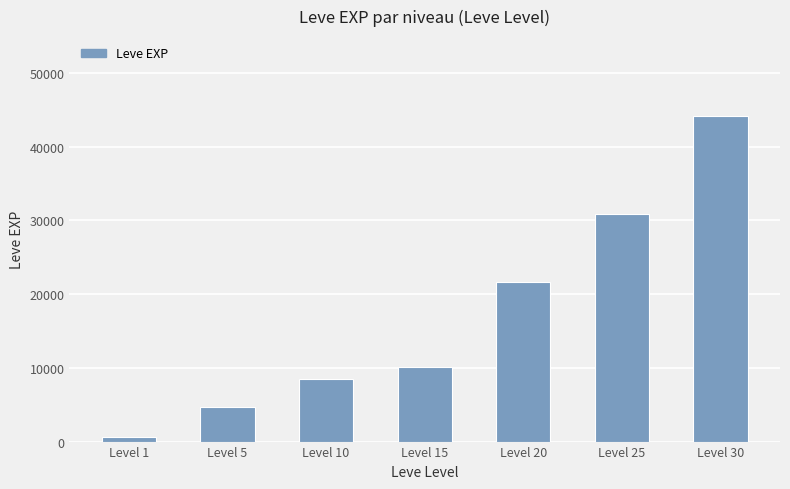

Reading left to right, extract all data points from this chart.

Level 1=630	Level 5=4660	Level 10=8430	Level 15=10100	Level 20=21600	Level 25=30820	Level 30=44230